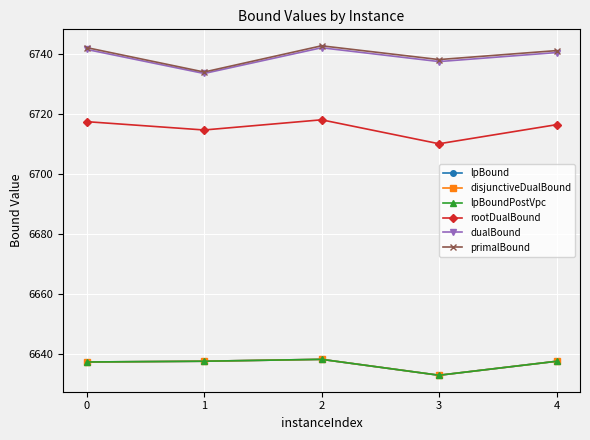

Does the chart have visible grid lines?

Yes